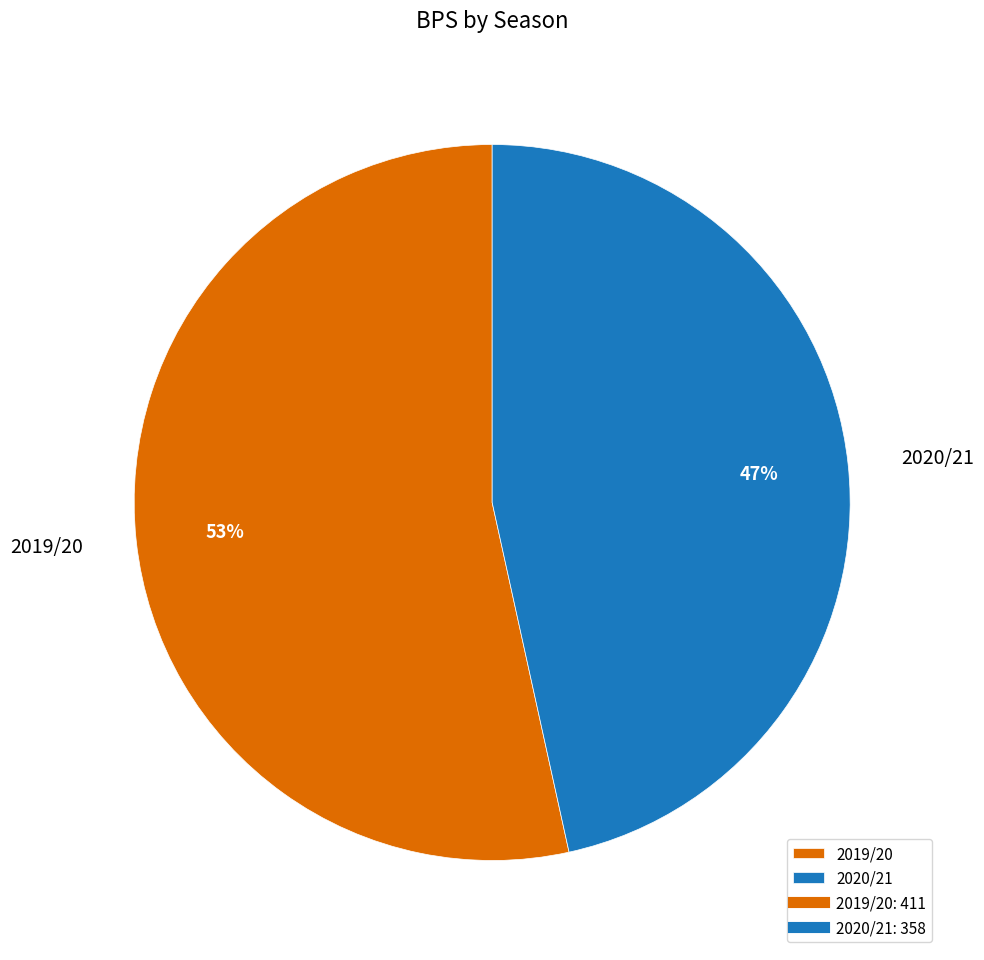

Is the sum of 2020/21 and 2019/20 greater than half?

Yes